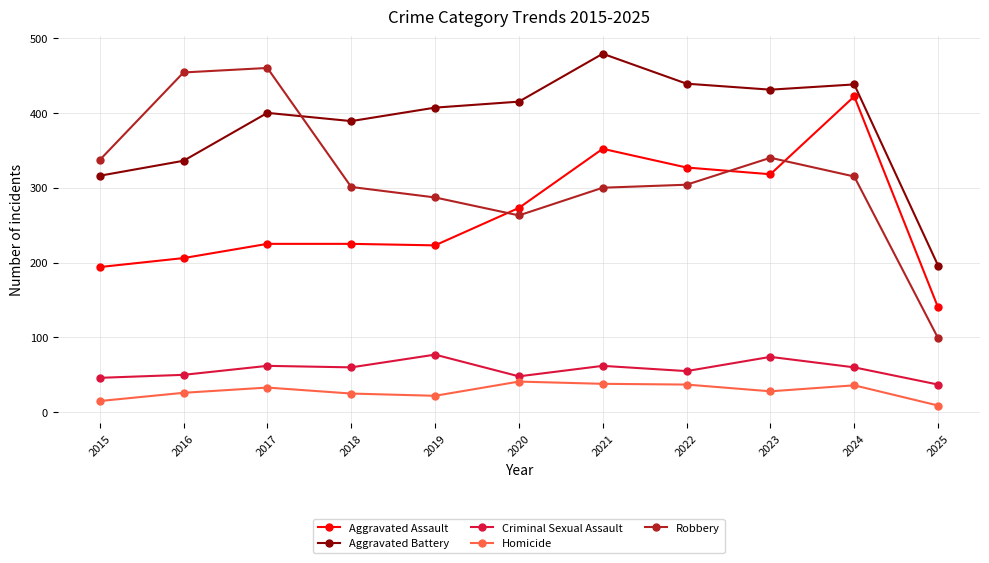

Which series has the widest spread of values?

Robbery